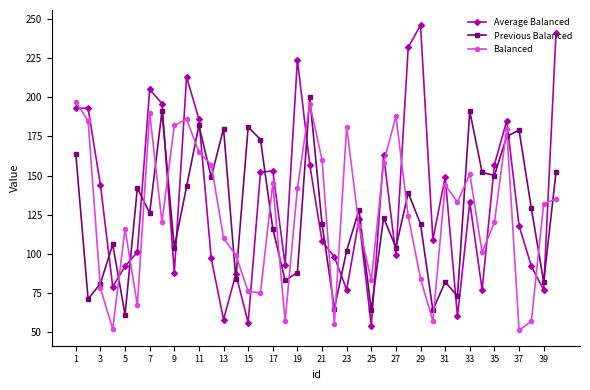

What is the value of the Average Balanced point at the 34th from the left?

77